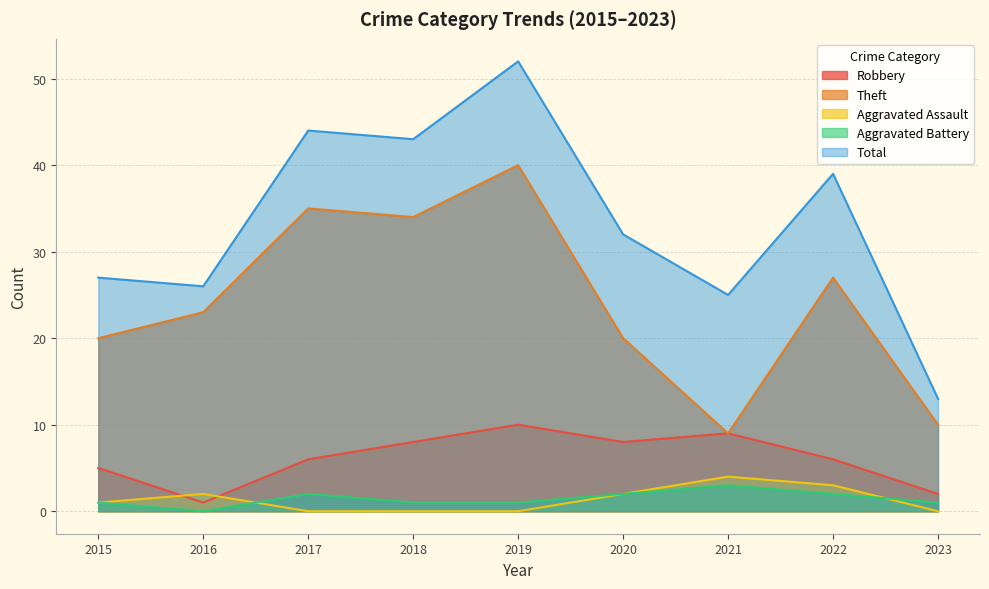

True or false: Theft and Aggravated Assault cross at least once.

False